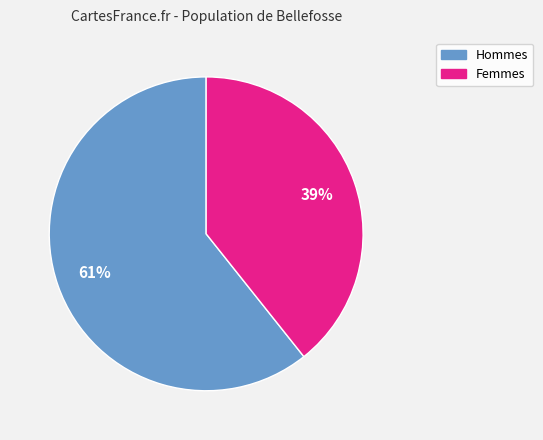

Does any single category account for the majority?

Yes